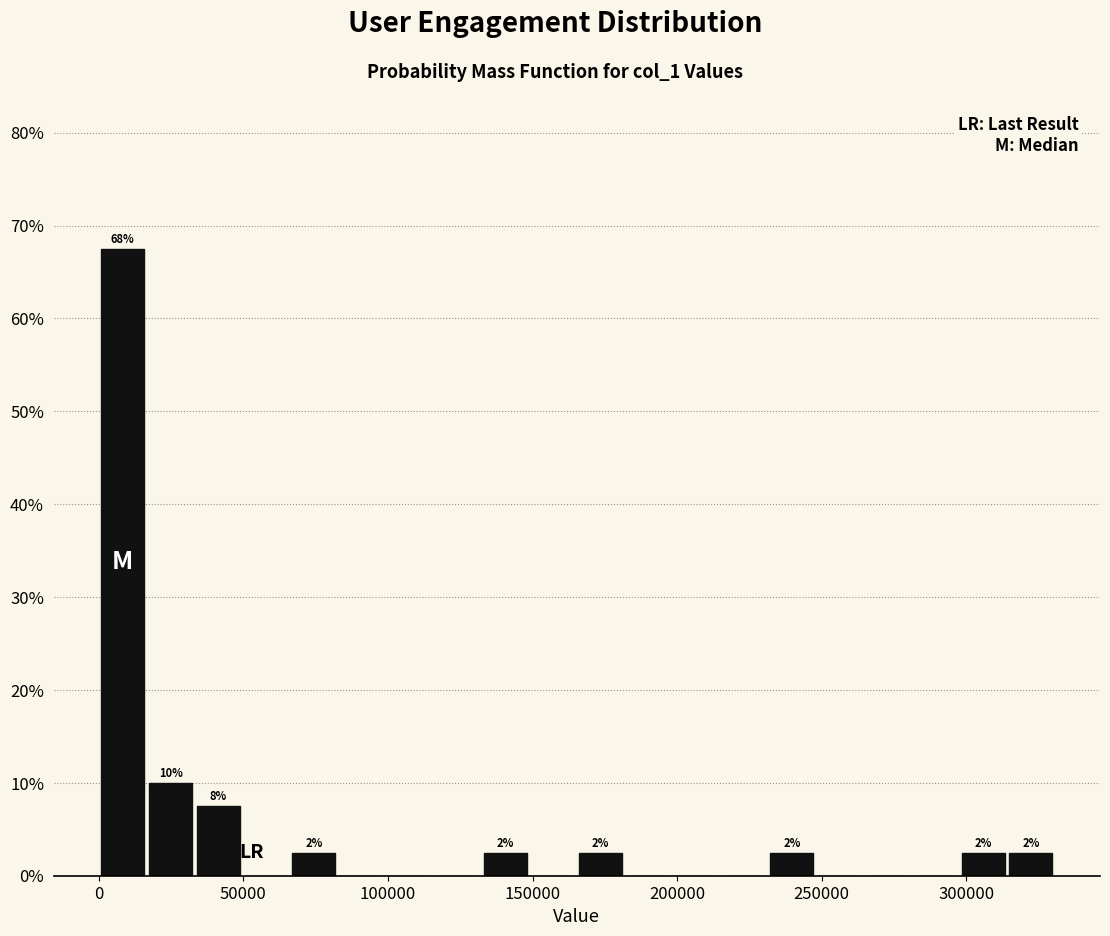

Around what value on the x-axis is the tallest bar? Give the approximate position of its centre, as read against the axis.

10000